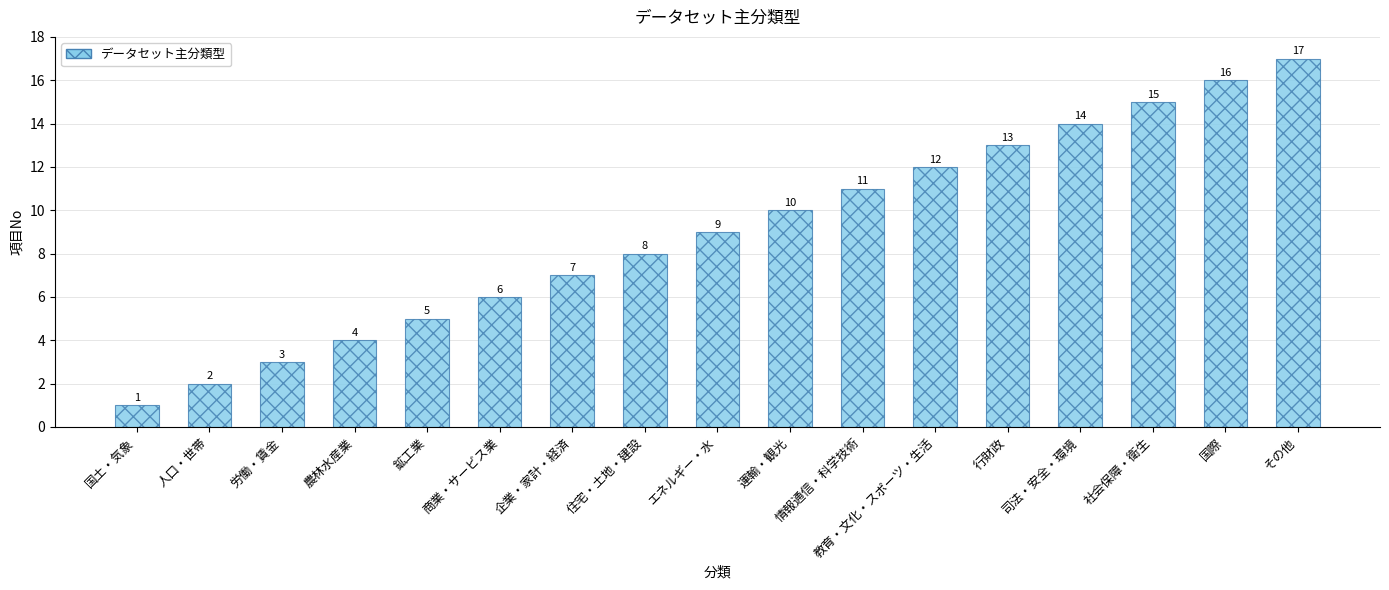

What is the difference between the maximum and minimum values?

16